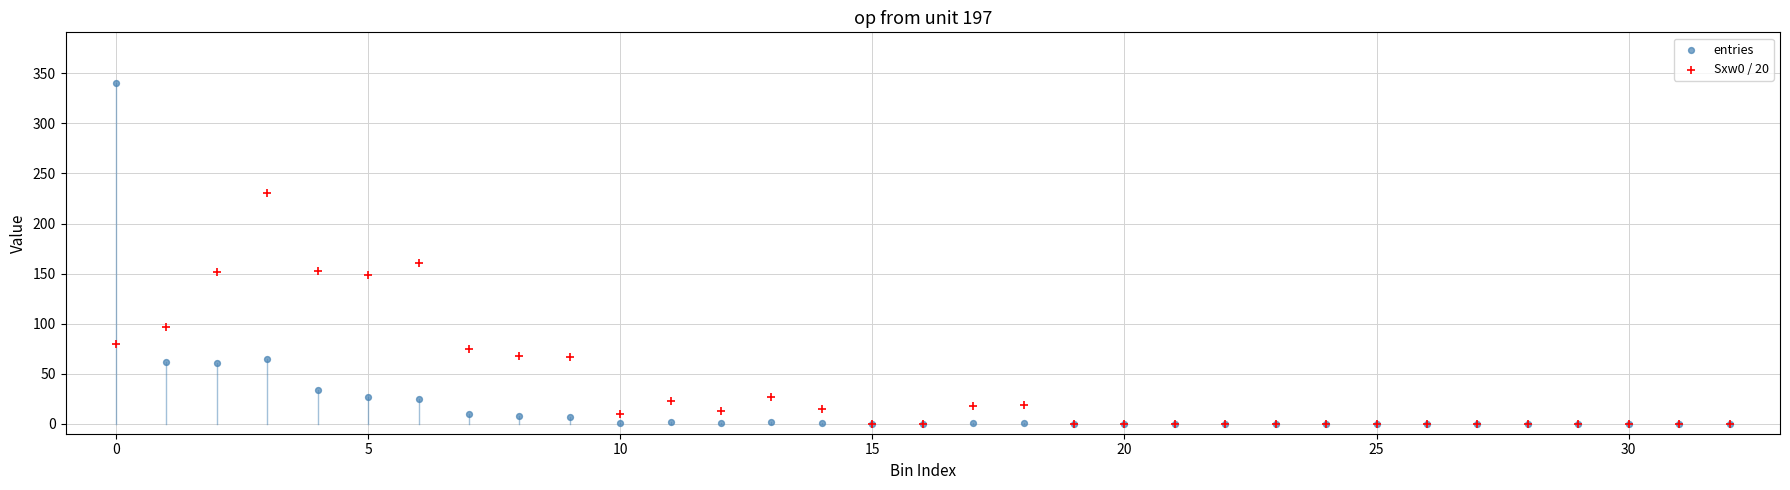

In the entries series, what Y value is closest to 170?

65.0